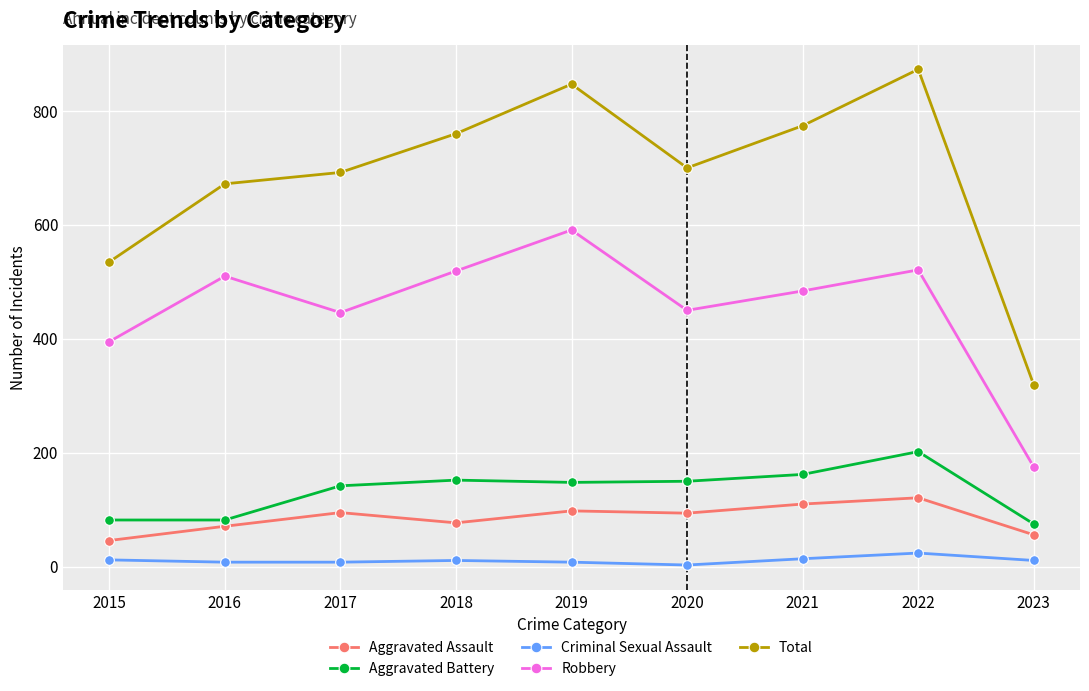

True or false: Total has more than 2 points higher than both neighbors.

False